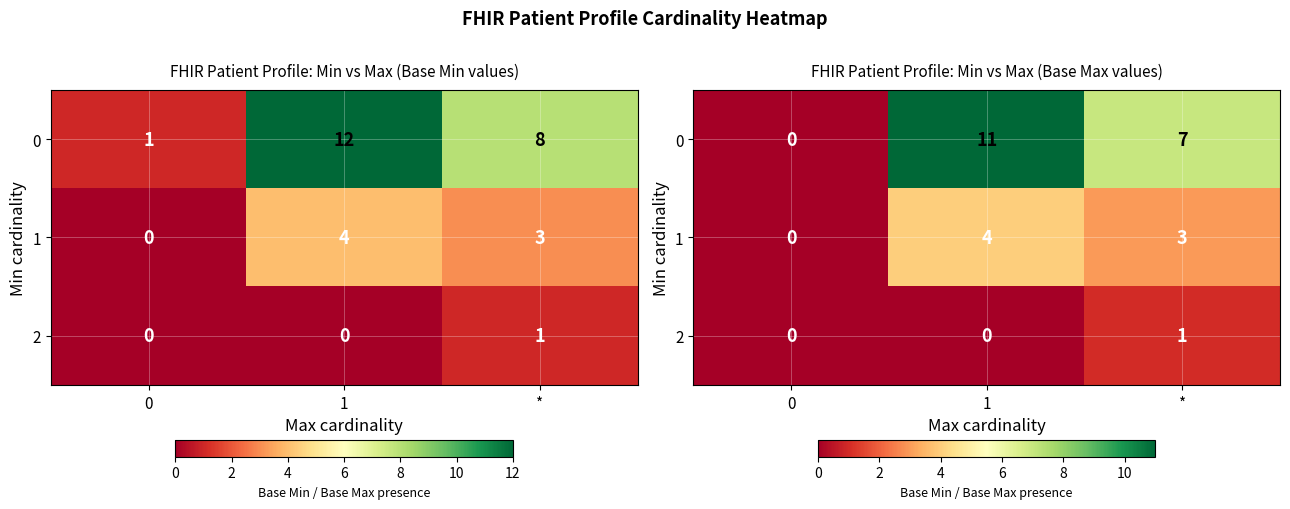

What is the sum of the 0 values at 1 and *?

18